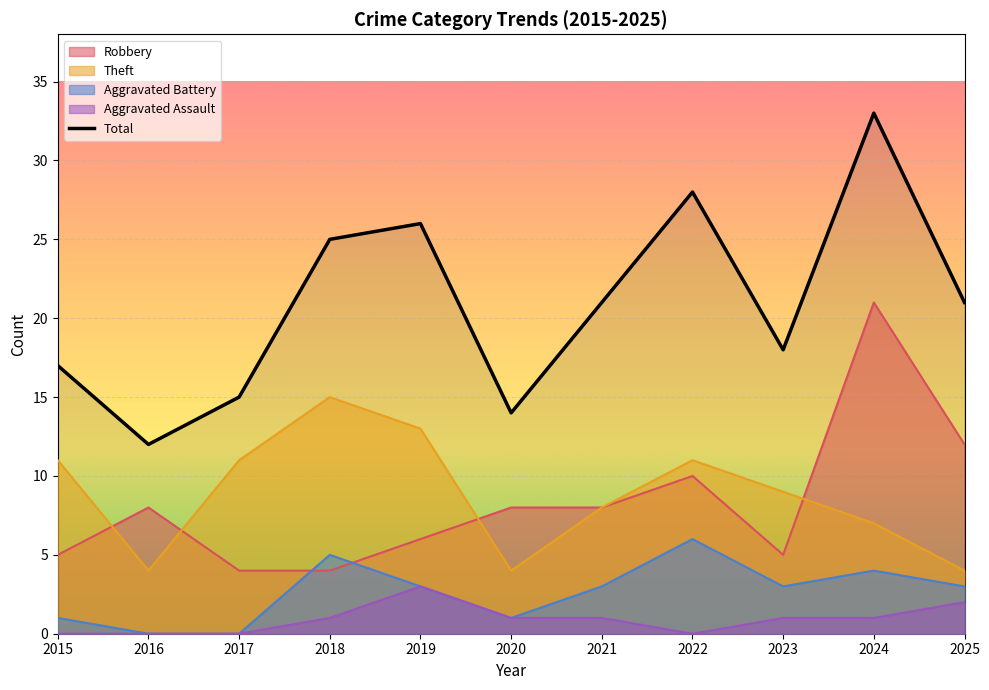

What is the difference between the values at 2016 and 2018?

13